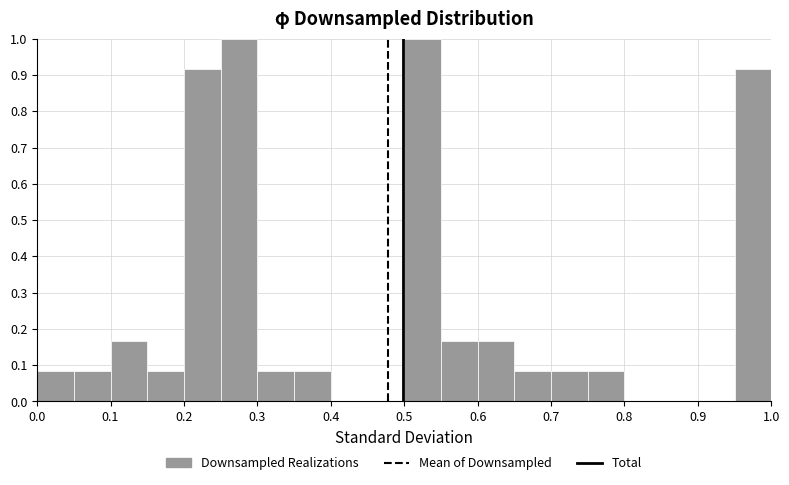

Reading left to right, list every bar in this chart as the range it spans on the x-axis followed by its height. The values are not printed on the chart, so give them approximately, as read against the axis.

0.00 to 0.05: 0.08
0.05 to 0.10: 0.08
0.10 to 0.15: 0.17
0.15 to 0.20: 0.08
0.20 to 0.25: 0.92
0.25 to 0.30: 1.00
0.30 to 0.35: 0.08
0.35 to 0.40: 0.08
0.40 to 0.45: 0
0.45 to 0.50: 0
0.50 to 0.55: 1.00
0.55 to 0.60: 0.17
0.60 to 0.65: 0.17
0.65 to 0.70: 0.08
0.70 to 0.75: 0.08
0.75 to 0.80: 0.08
0.80 to 0.85: 0
0.85 to 0.90: 0
0.90 to 0.95: 0
0.95 to 1.00: 0.92